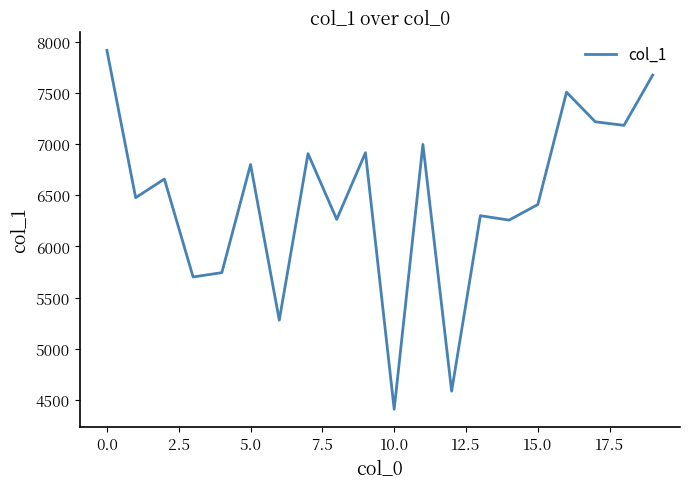

What is the difference between the maximum and minimum values?

3504